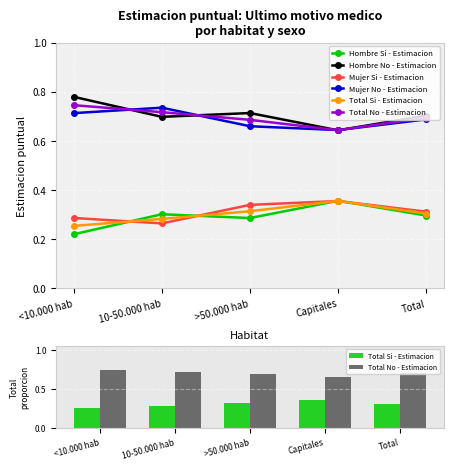

What are all the series names shown in the legend?

Hombre Si - Estimacion, Hombre No - Estimacion, Mujer Si - Estimacion, Mujer No - Estimacion, Total Si - Estimacion, Total No - Estimacion